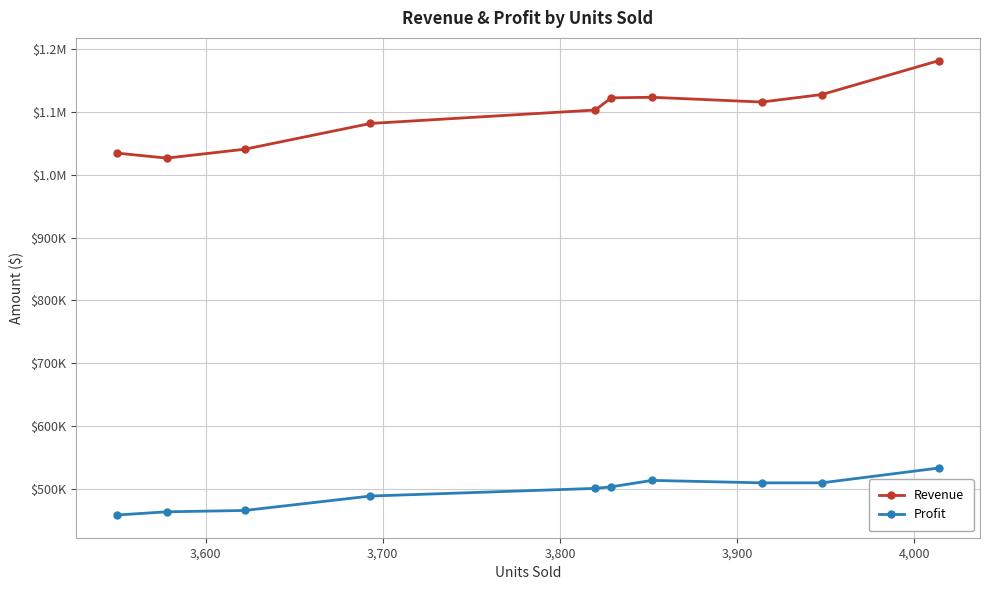

Does the chart display data point markers on the line(s)?

Yes